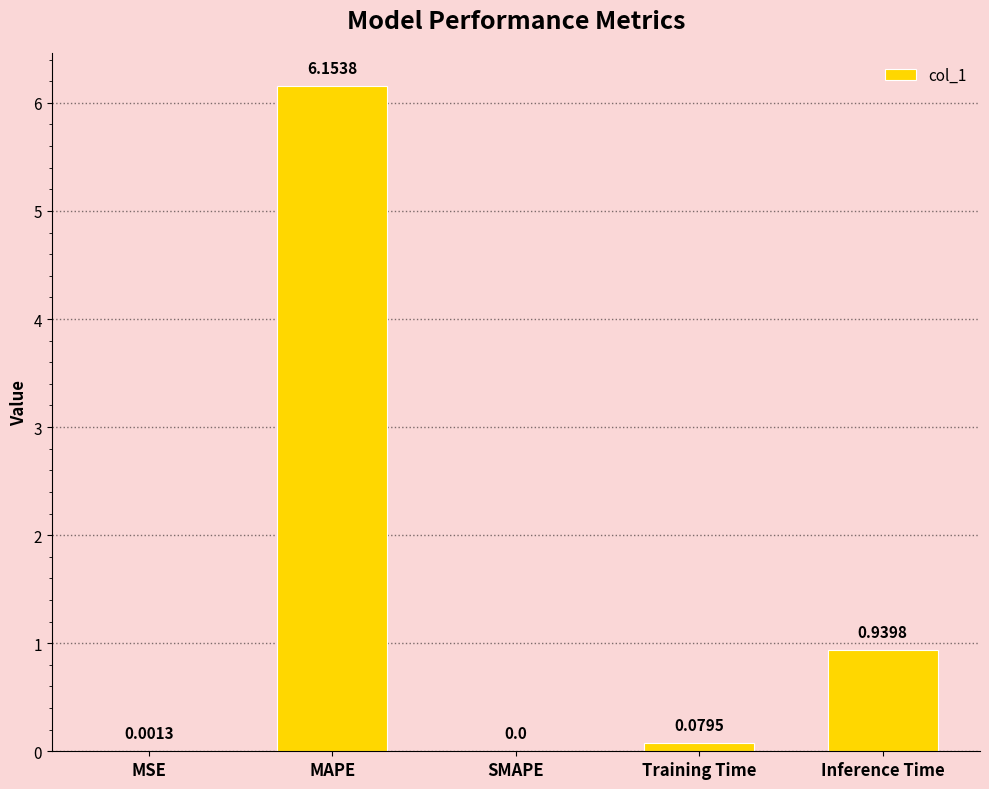

Which label corresponds to the largest value in the chart?

MAPE